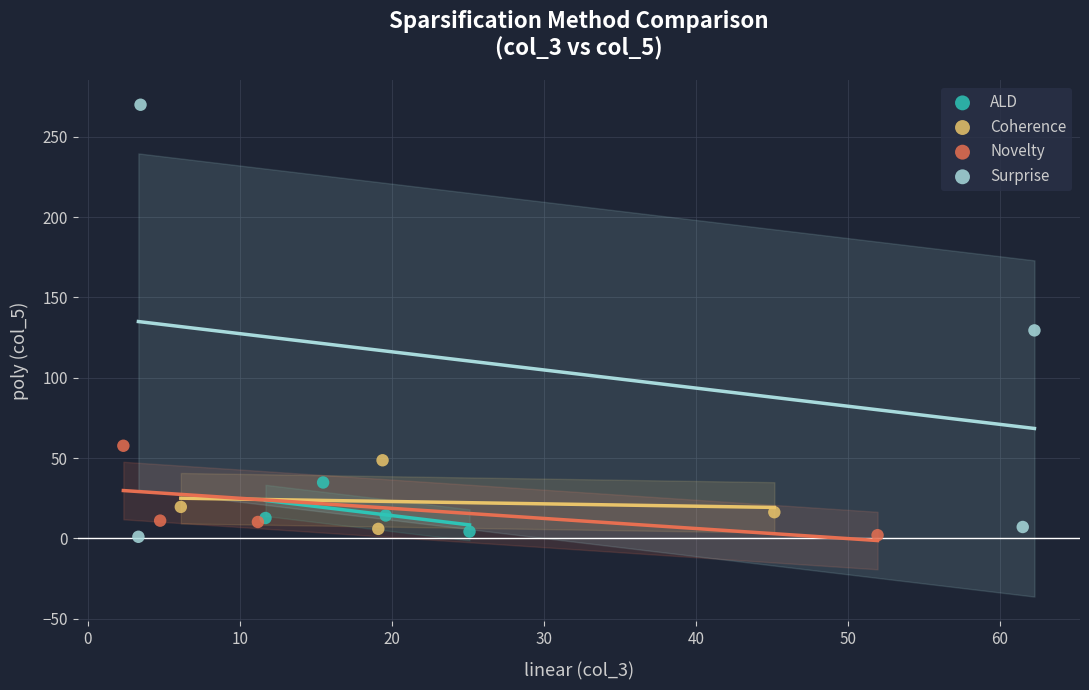

Which series reaches the maximum Y coordinate?

Surprise